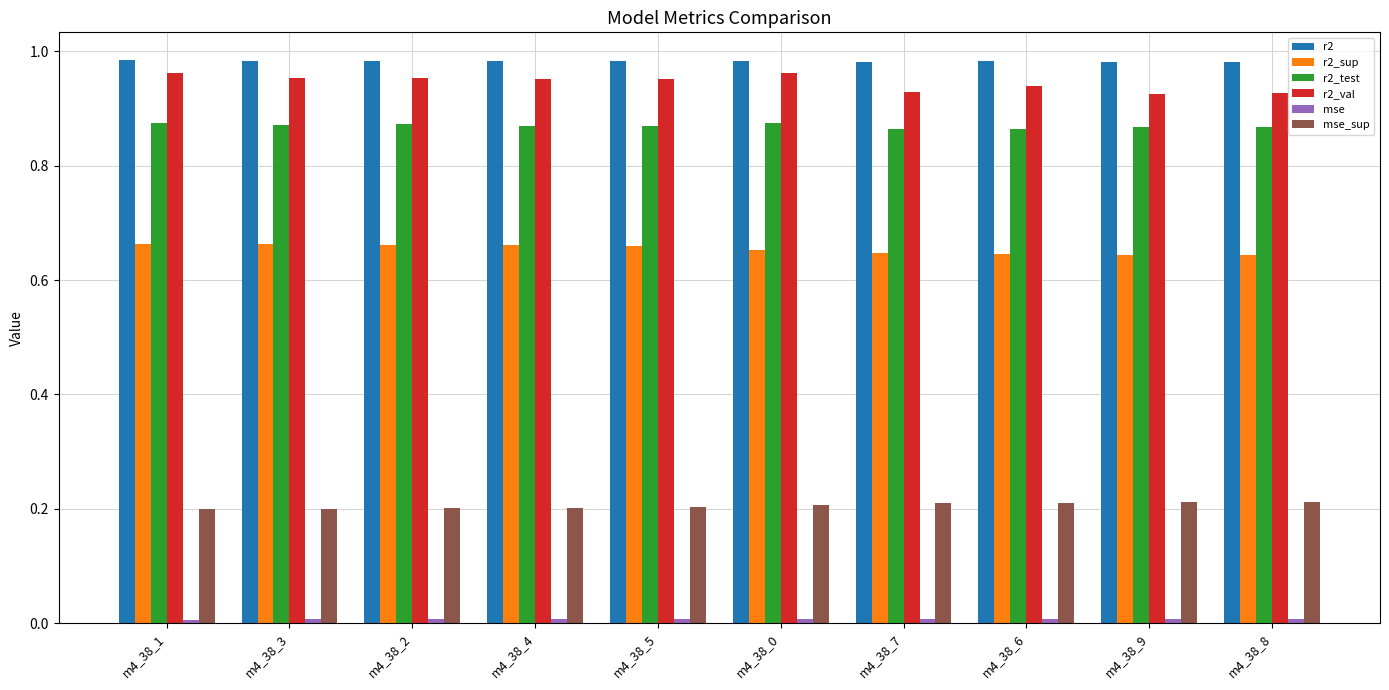

The value of r2_sup at m4_38_5 is 0.4. True or false?

False